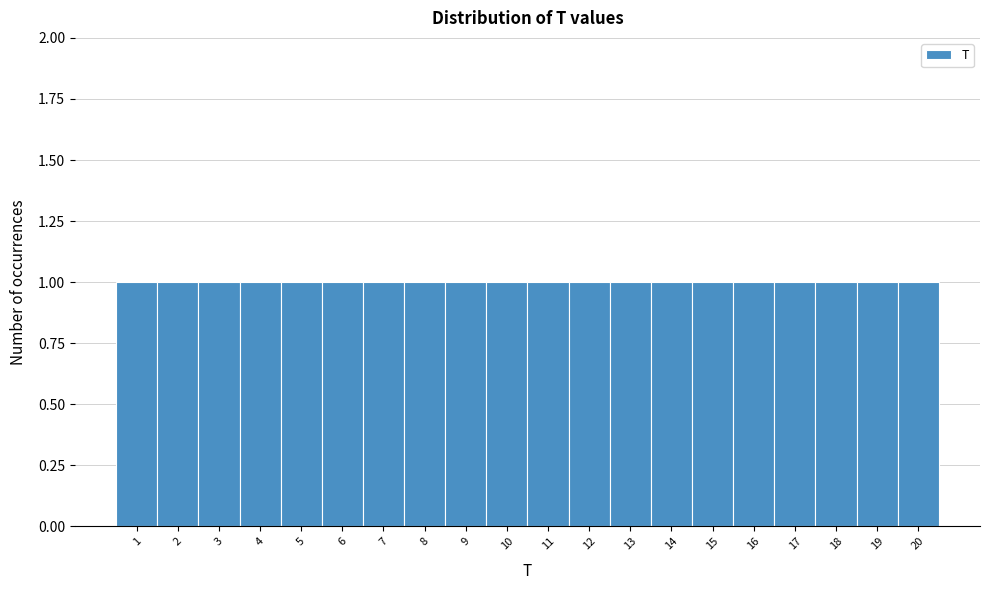

Reading left to right, transcribe this chart: for each bar, give the range it covers on the x-axis and its height. The values are not printed on the chart, so give them approximately, as read against the axis.

0.5 to 1.5: 1
1.5 to 2.5: 1
2.5 to 3.5: 1
3.5 to 4.5: 1
4.5 to 5.5: 1
5.5 to 6.5: 1
6.5 to 7.5: 1
7.5 to 8.5: 1
8.5 to 9.5: 1
9.5 to 10.5: 1
10.5 to 11.5: 1
11.5 to 12.5: 1
12.5 to 13.5: 1
13.5 to 14.5: 1
14.5 to 15.5: 1
15.5 to 16.5: 1
16.5 to 17.5: 1
17.5 to 18.5: 1
18.5 to 19.5: 1
19.5 to 20.5: 1